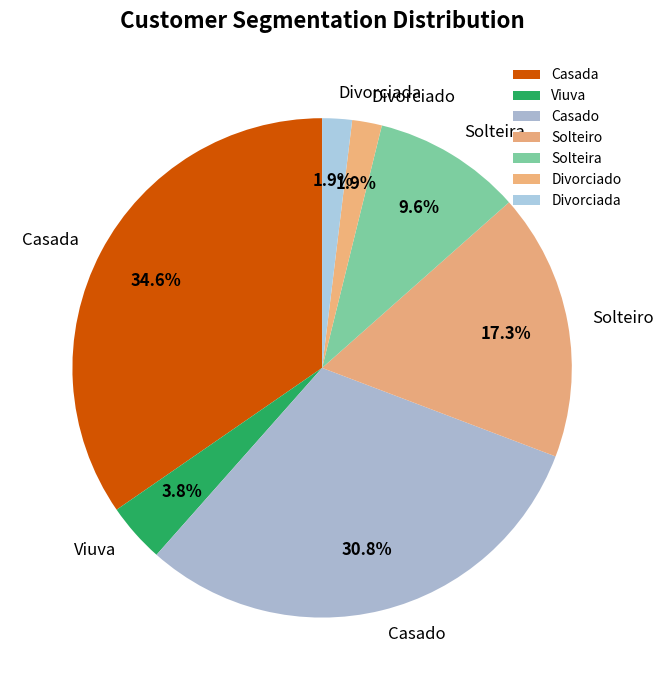

Is it true that Casado is 44% of the pie?

False